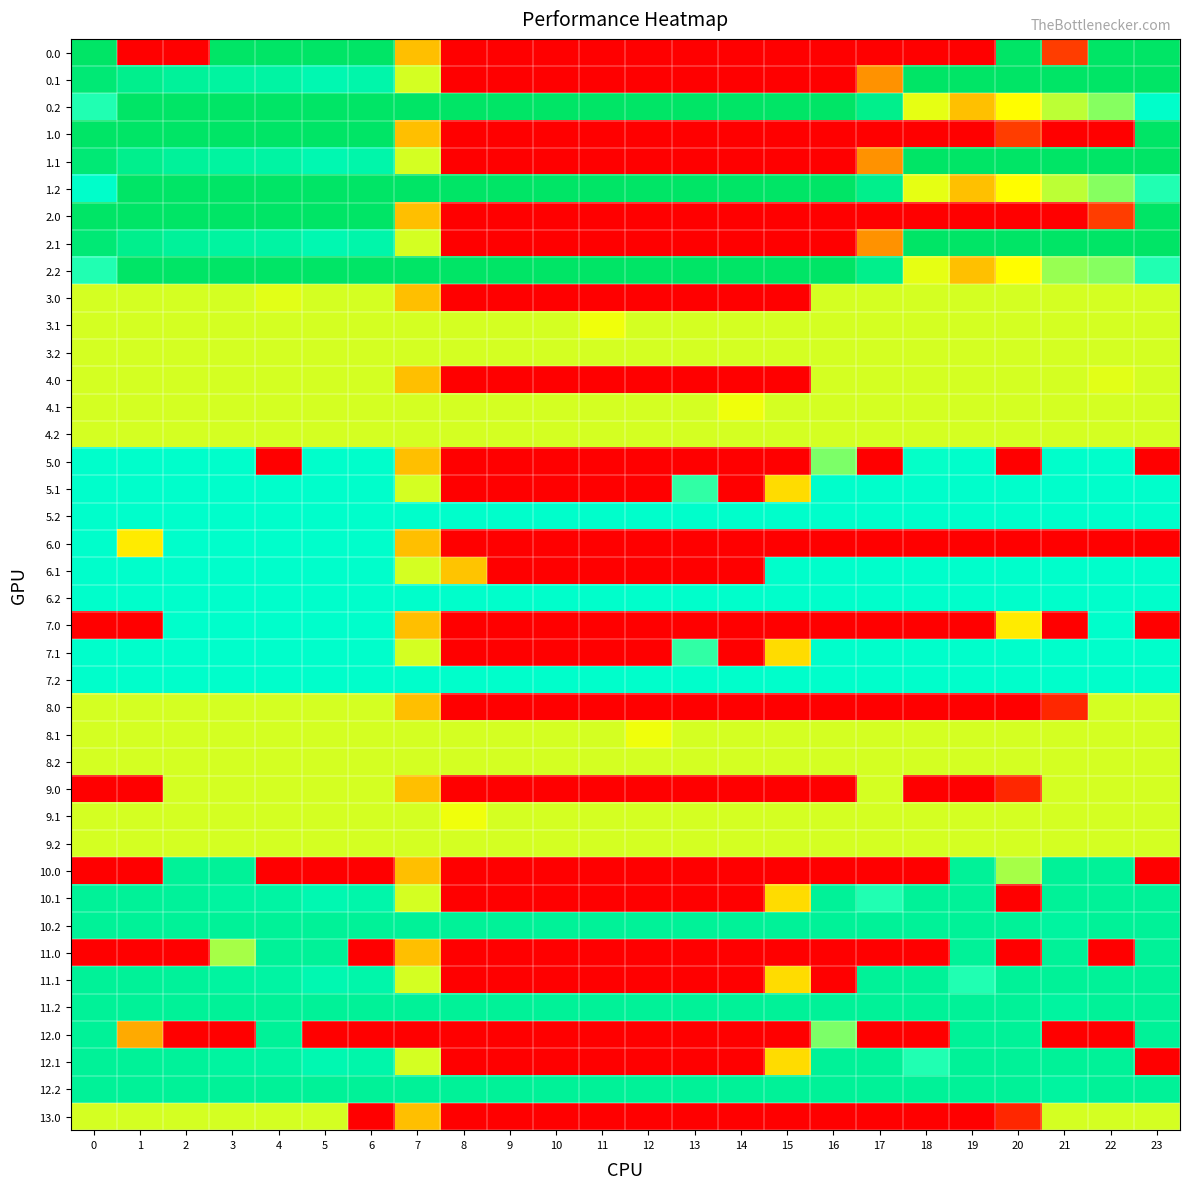

At which category is the sum across all series the highest?

3